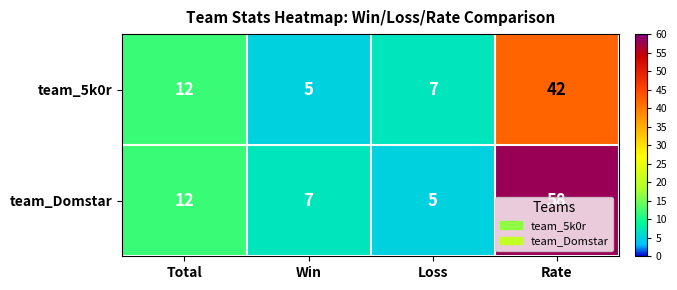

At which category is the sum across all series the highest?

Rate